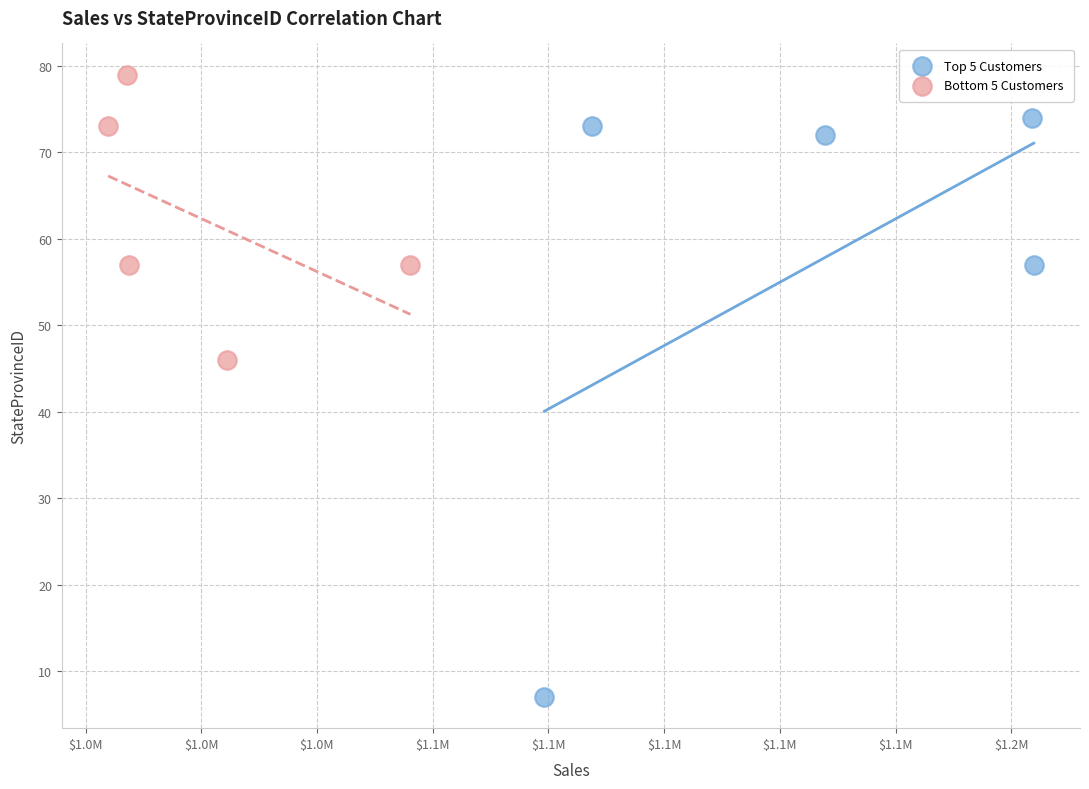

Which series reaches the minimum Y coordinate?

Top 5 Customers